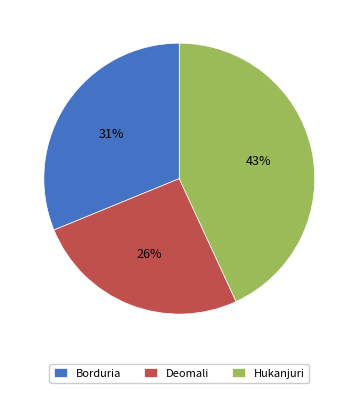

To the nearest percent, what percentage of the pie is Deomali?

26%